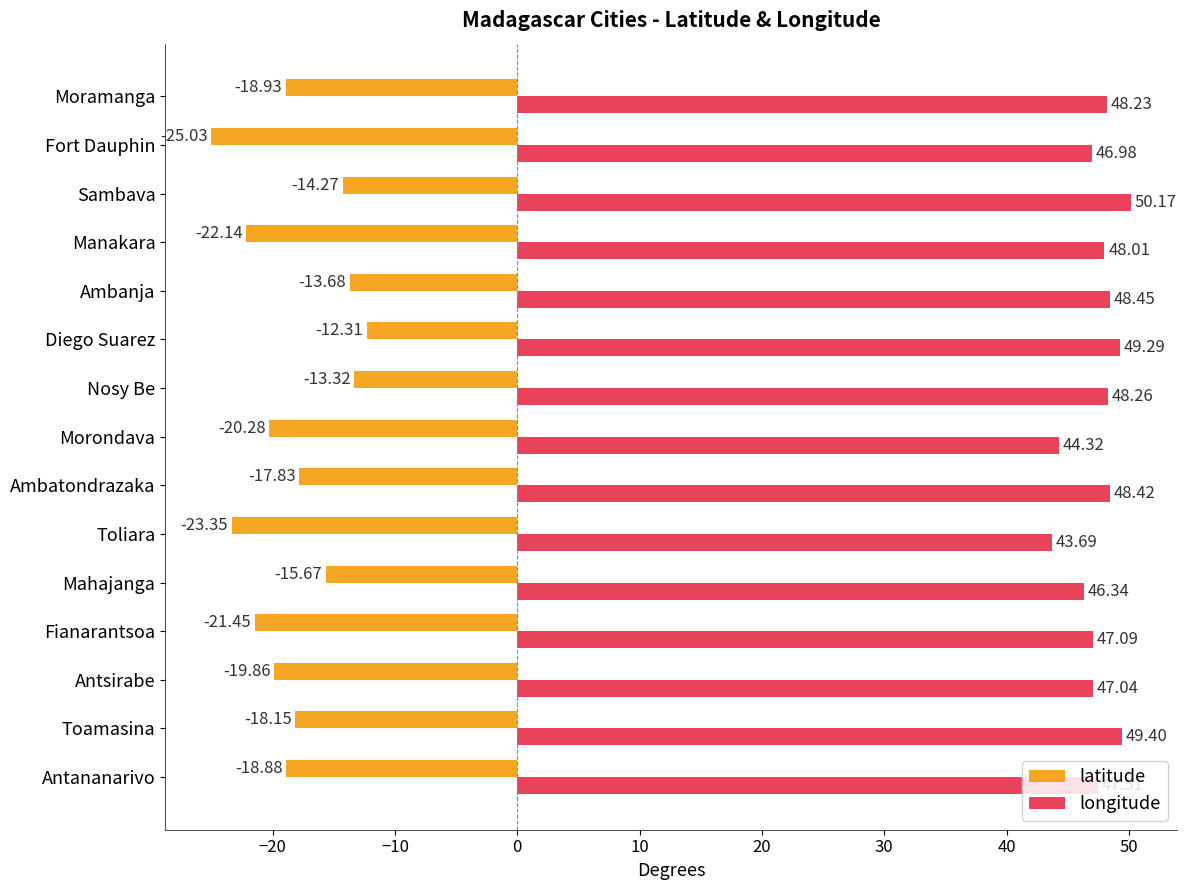

What is the difference between the longitude values at Fort Dauphin and Ambanja?

1.5